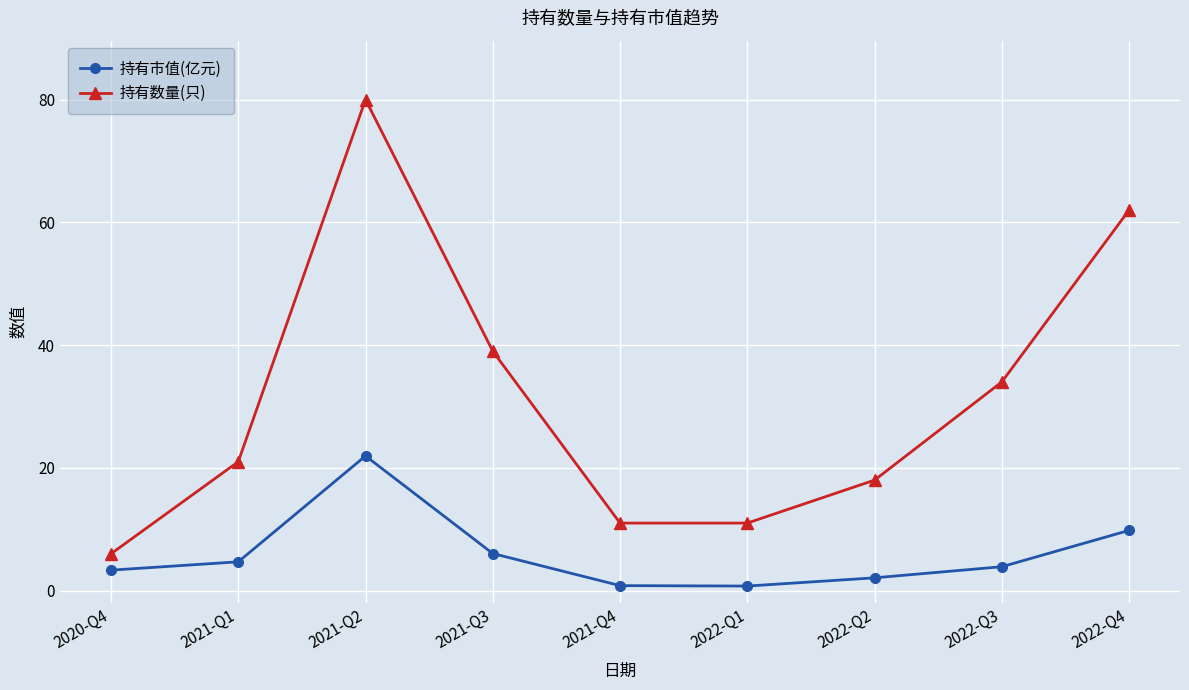

Rank the series by their average value, from highest to lowest.

持有数量(只), 持有市值(亿元)